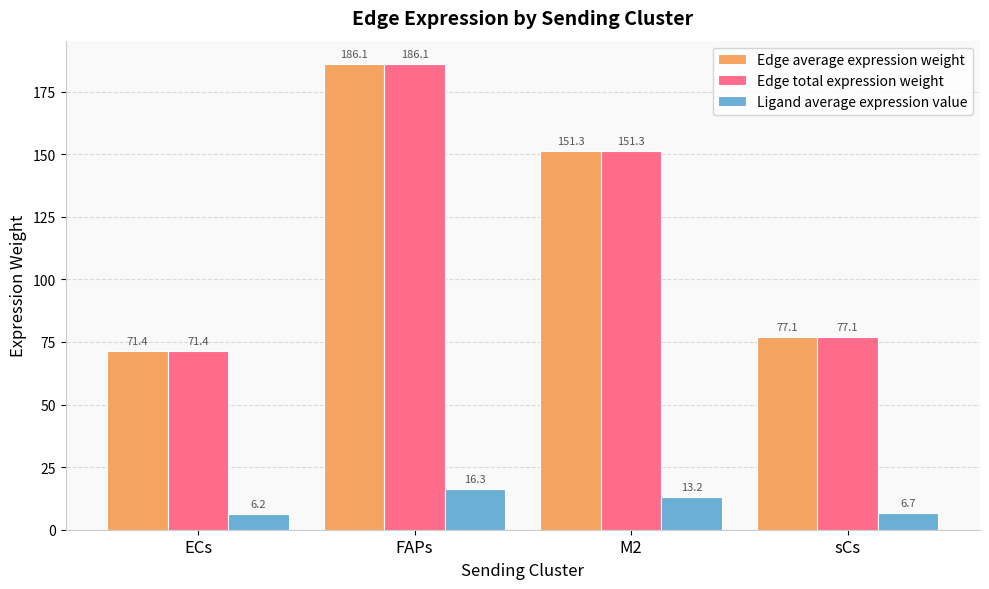

What is the spread (max minus min) of values at ECs?

65.2